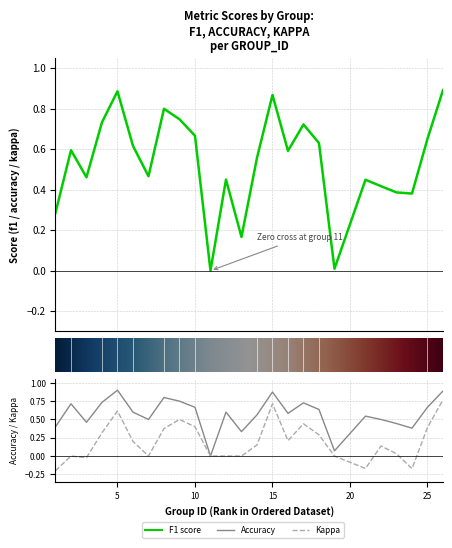

At which category is the sum across all series the highest?

26